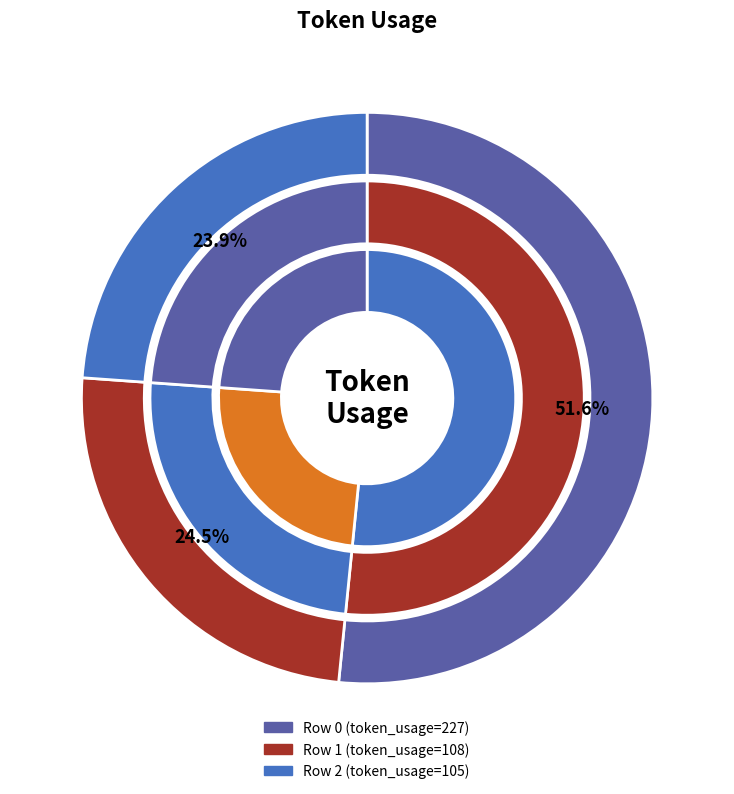

What percentage is NOT represented by 1?

75.5%